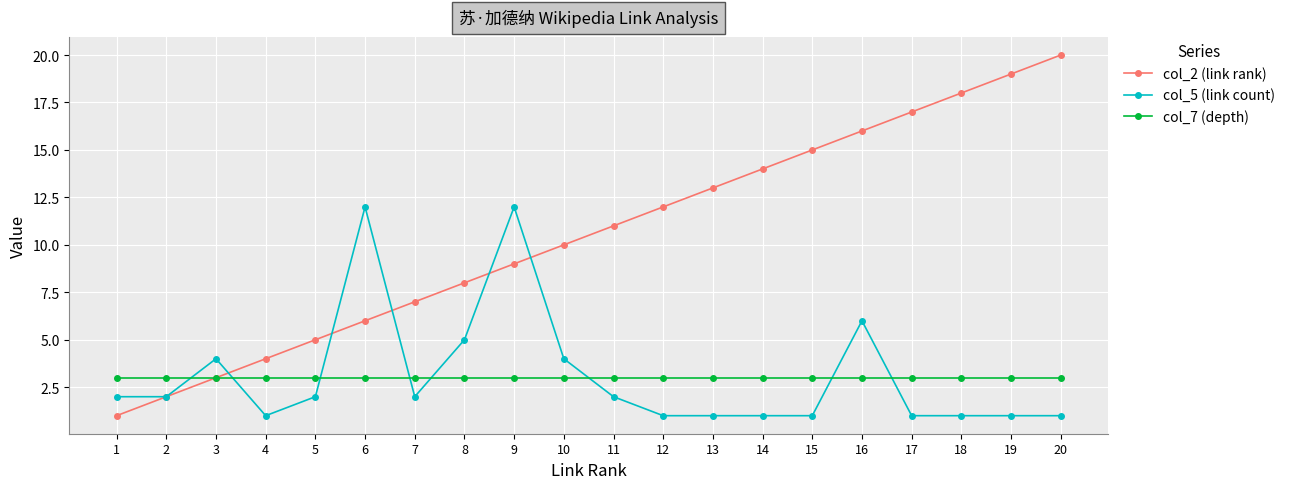

Which series has the largest total across all categories?

col_2 (link rank)